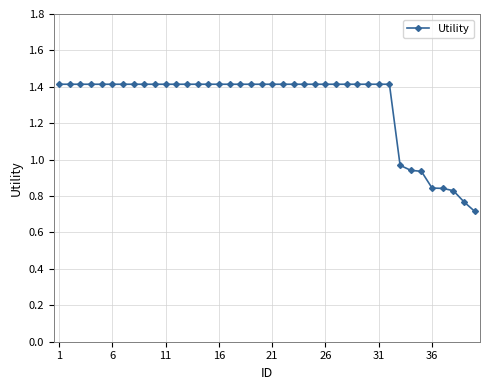

What is the maximum value shown in the chart?

1.4